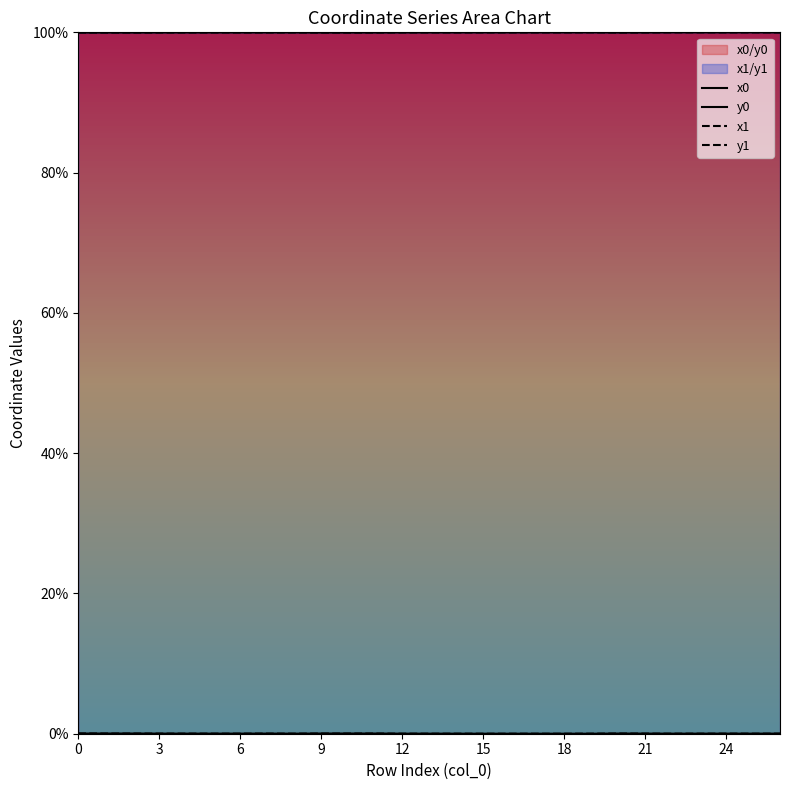

True or false: x1 and y1 intersect in this chart.

False